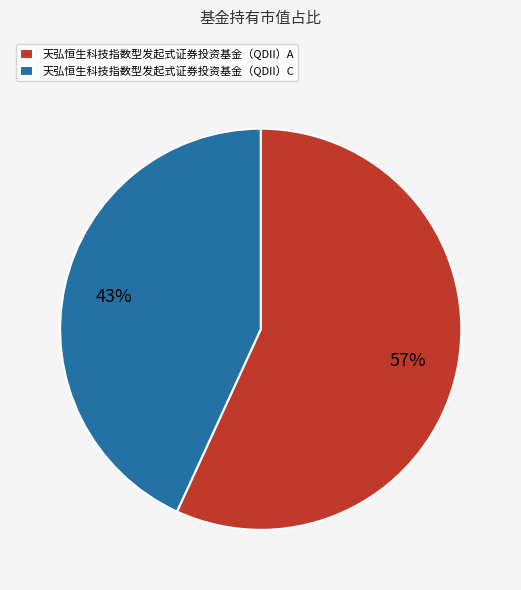

Which category has the biggest portion of the pie?

天弘恒生科技指数型发起式证券投资基金（QDII）A